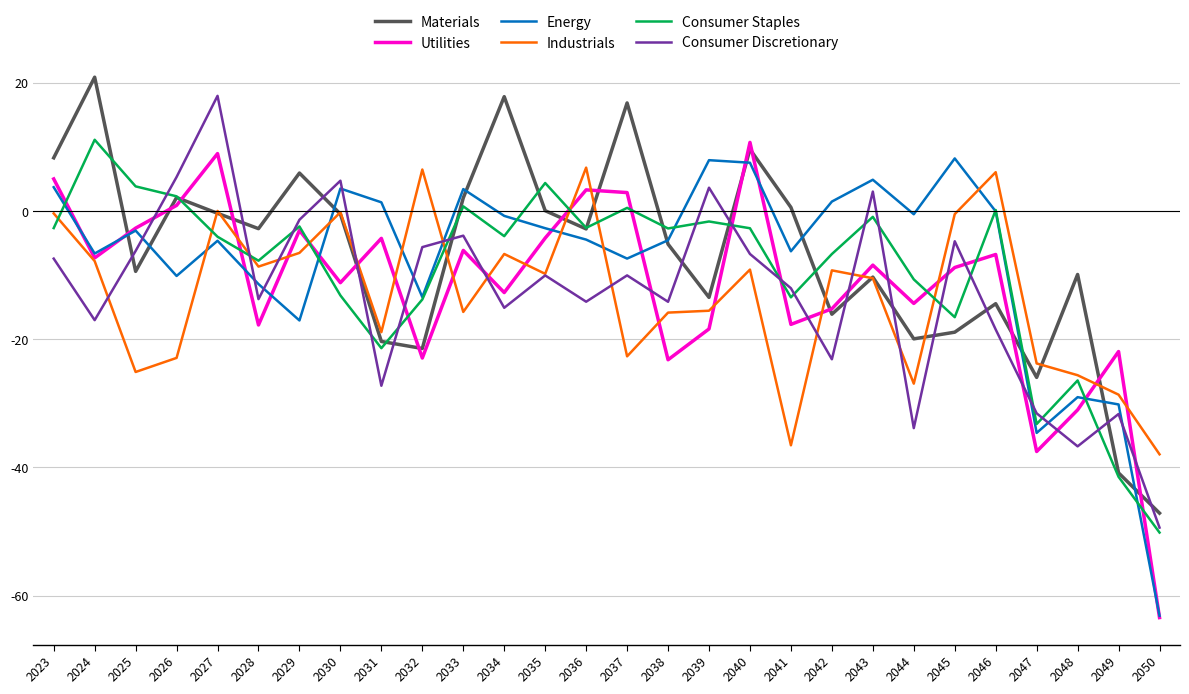

What is the average value of the Consumer Discretionary series?

-12.8